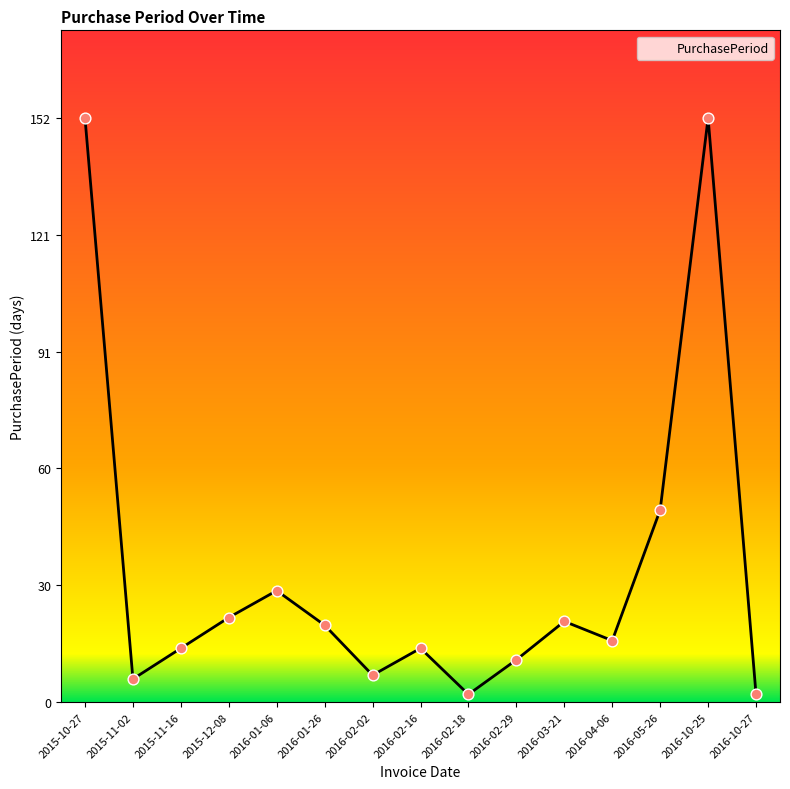

Approximately how many times larger is the value at 2016-03-21 compared to 2015-10-27?

0.1